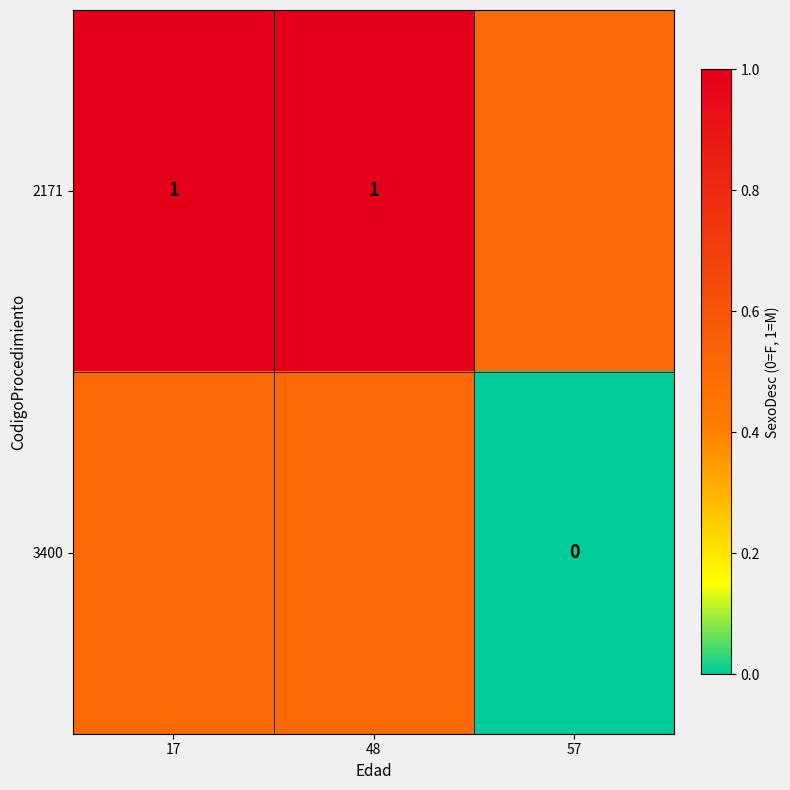

Is it true that 2171 equals 0.4 at 17?

False